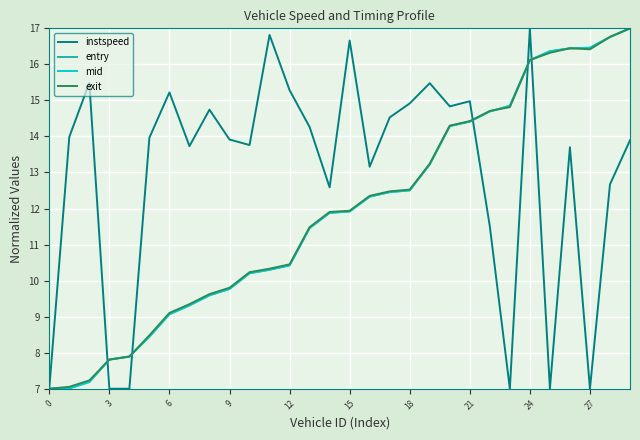

What is the greatest value displayed?

17.0